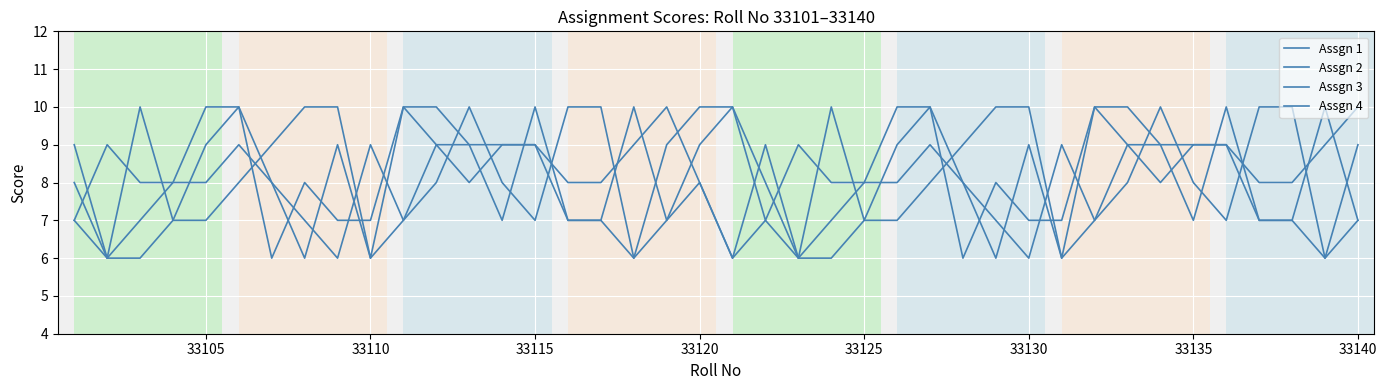

Where does the Assgn 4 series first go above 9?

33110